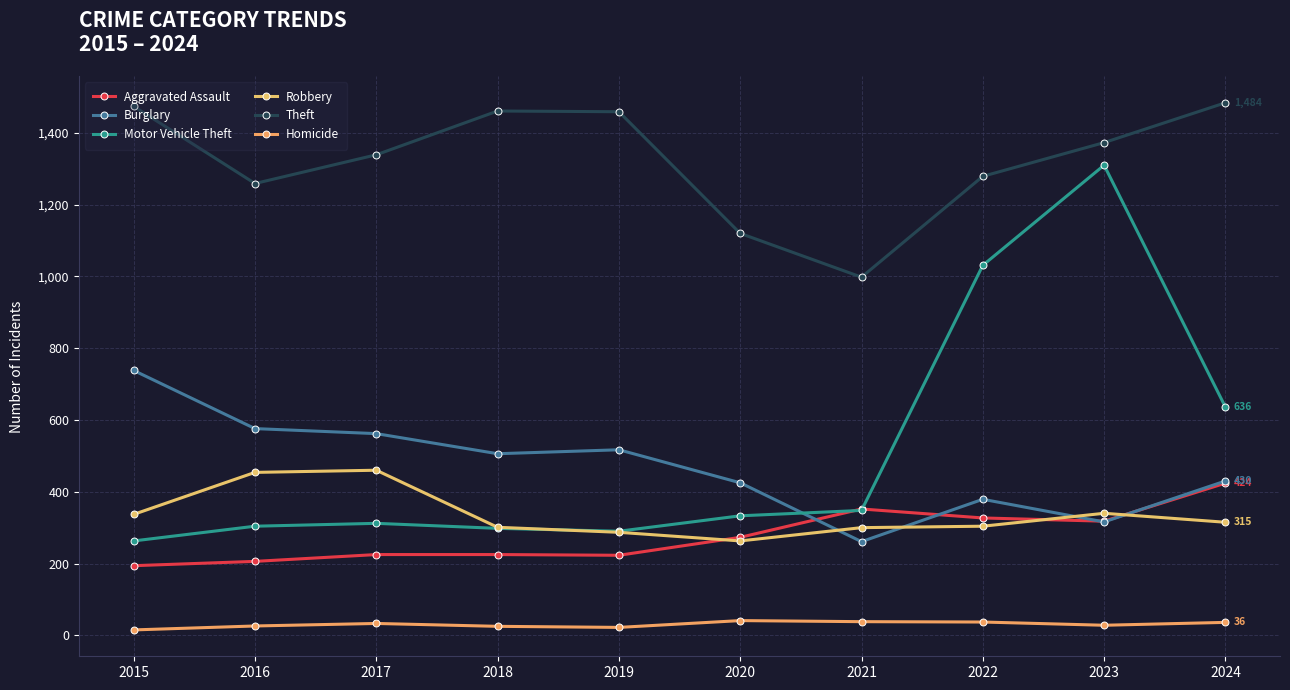

Which series has the widest spread of values?

Motor Vehicle Theft